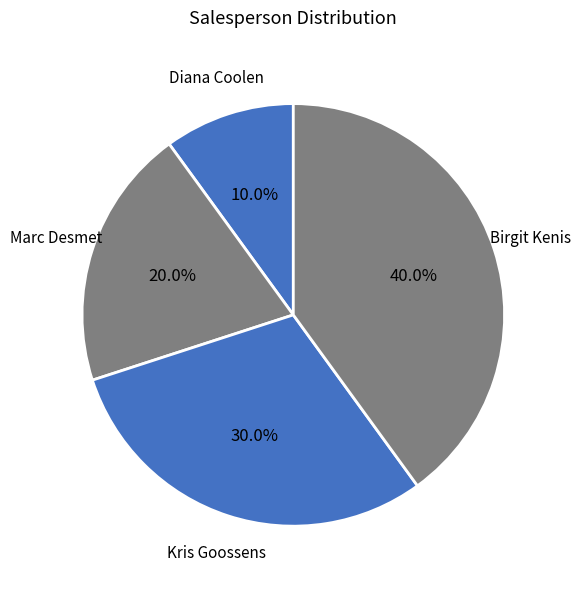

How many slices are in this pie chart?

4